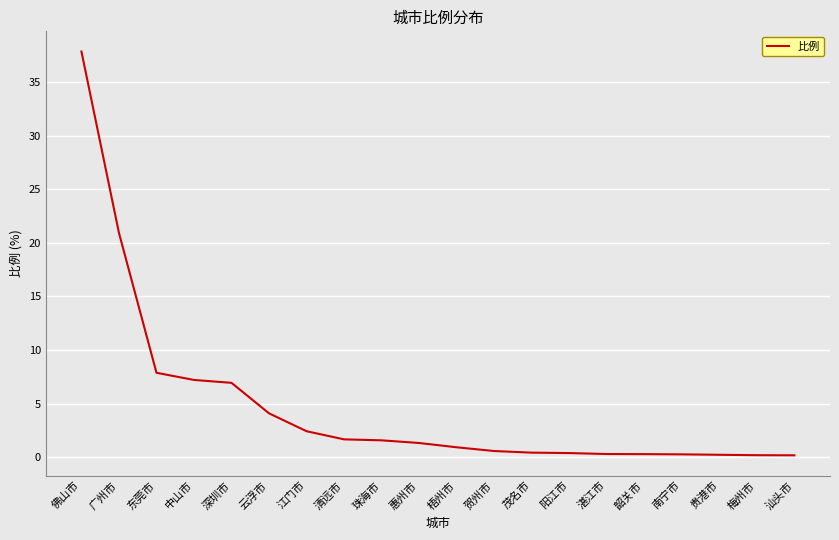

What is the change in value from 深圳市 to 江门市?

-4.5